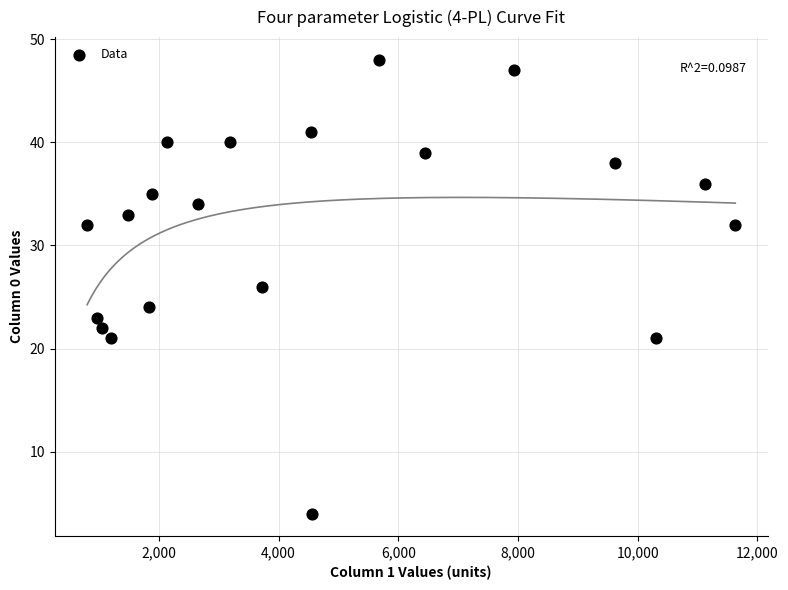

What is the range of Y values (max minus min)?

44